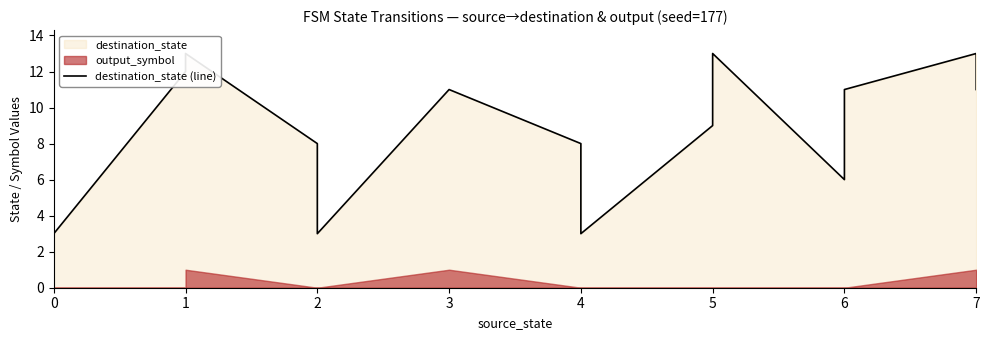

What is the ratio of the value at 5 to the value at 6?

0.8